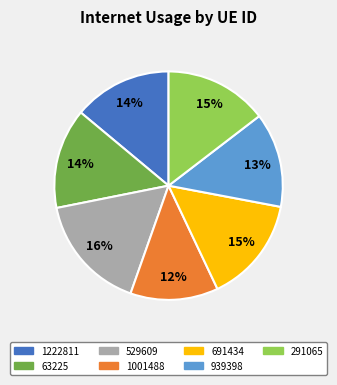

Which has a higher value, 1001488 or 691434?

691434